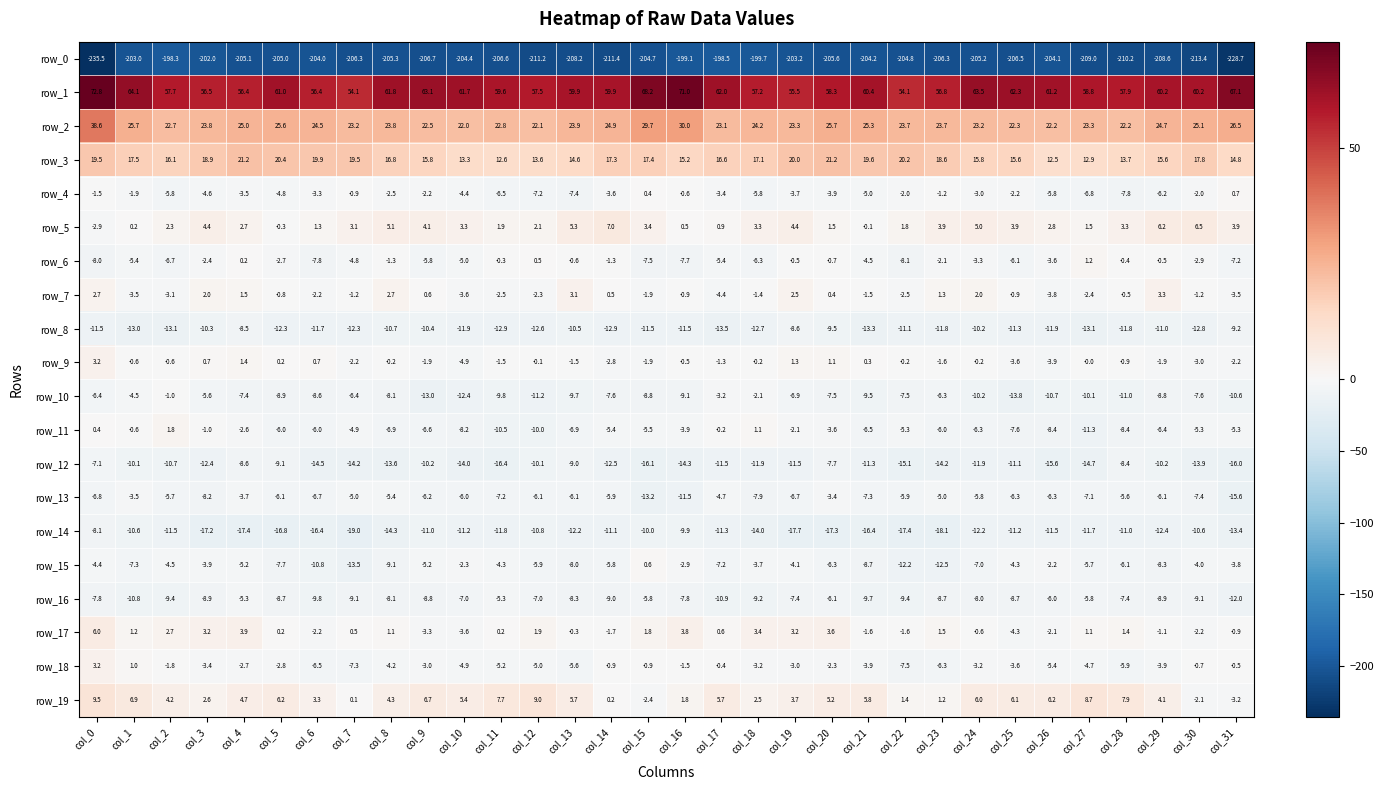

Which series changed the most between col_12 and col_18?

row_0